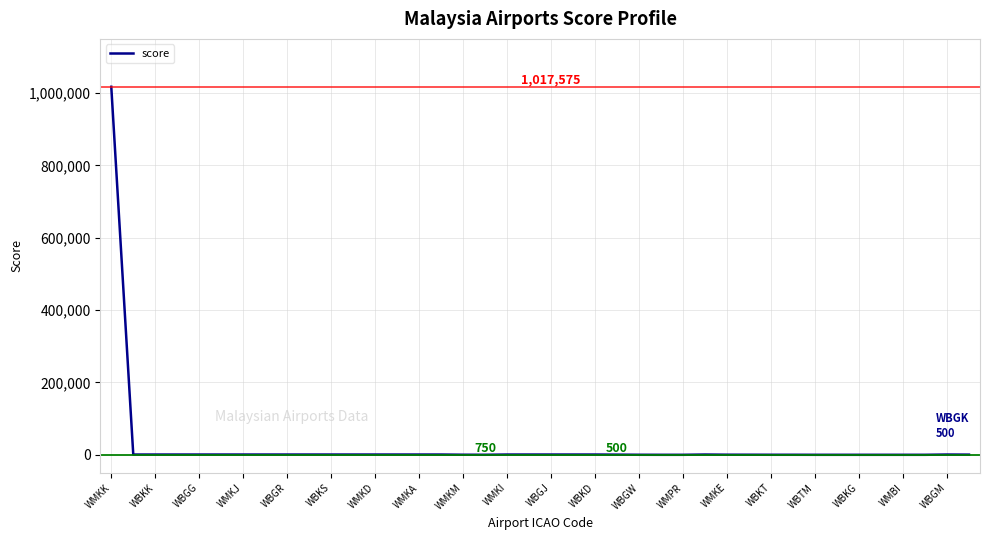

What is the maximum value shown in the chart?

1017575